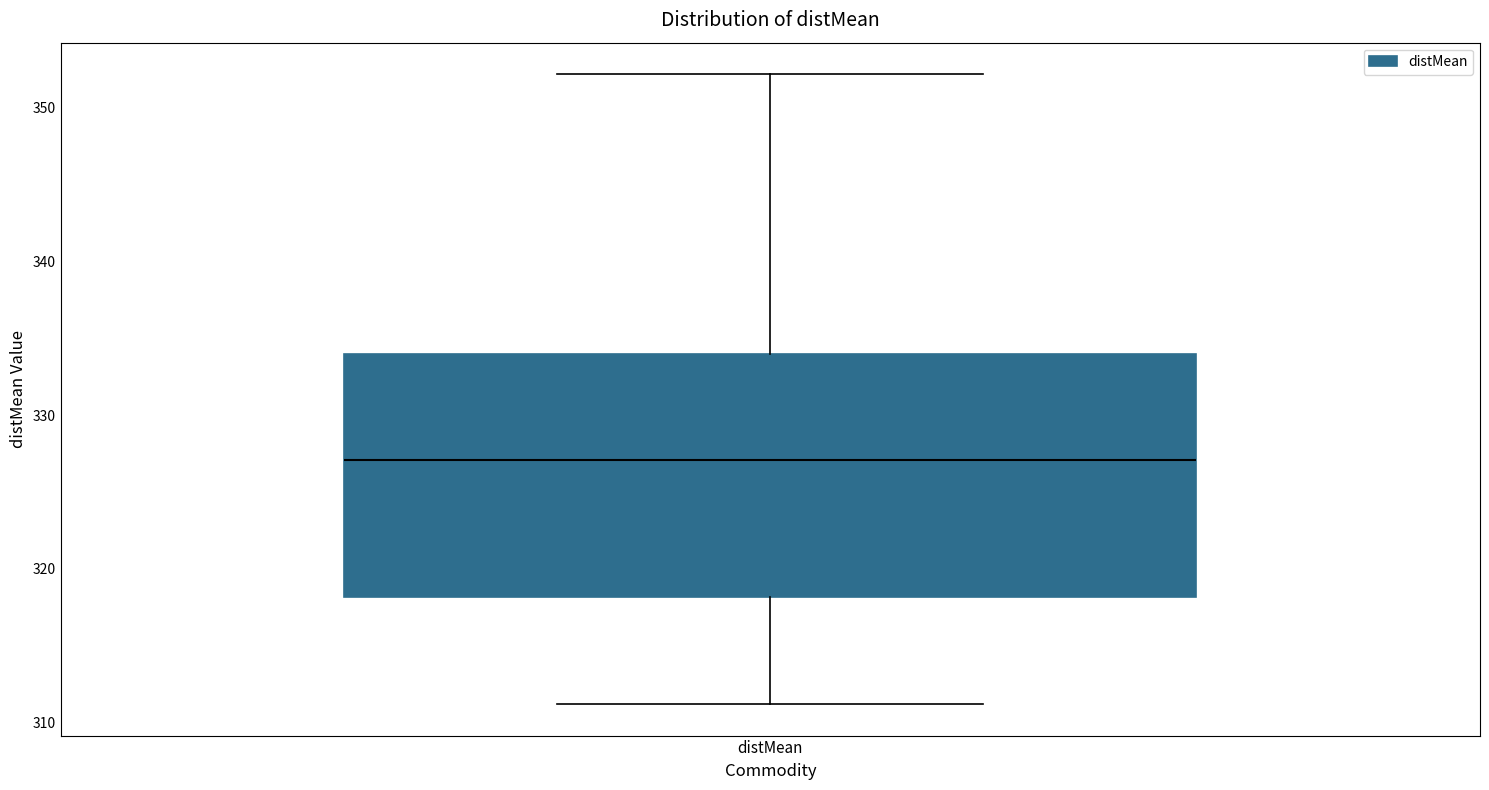

Read this box plot against the y-axis: the position of the median line, the range covered by the box, and the ends of both whiskers. The values are not printed on the chart, so give them approximately, as read against the axis.

median 327, box 318 to 334, whiskers 311 to 352